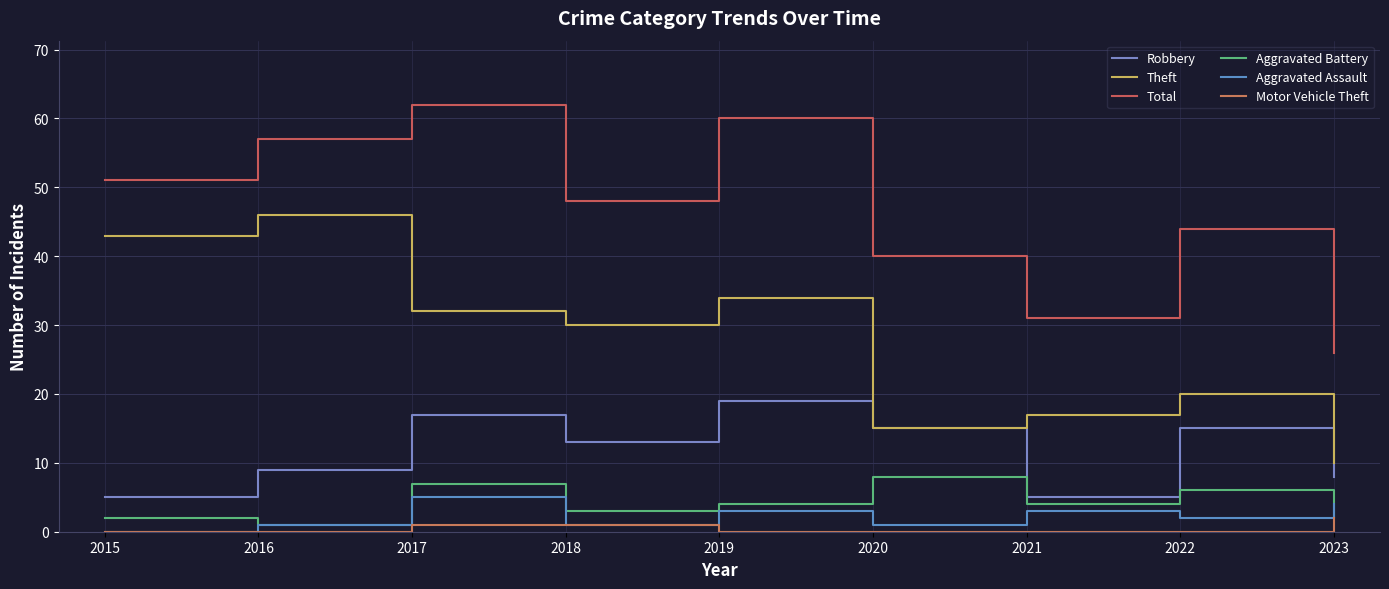

How many interior local valleys does the Total series have?

2